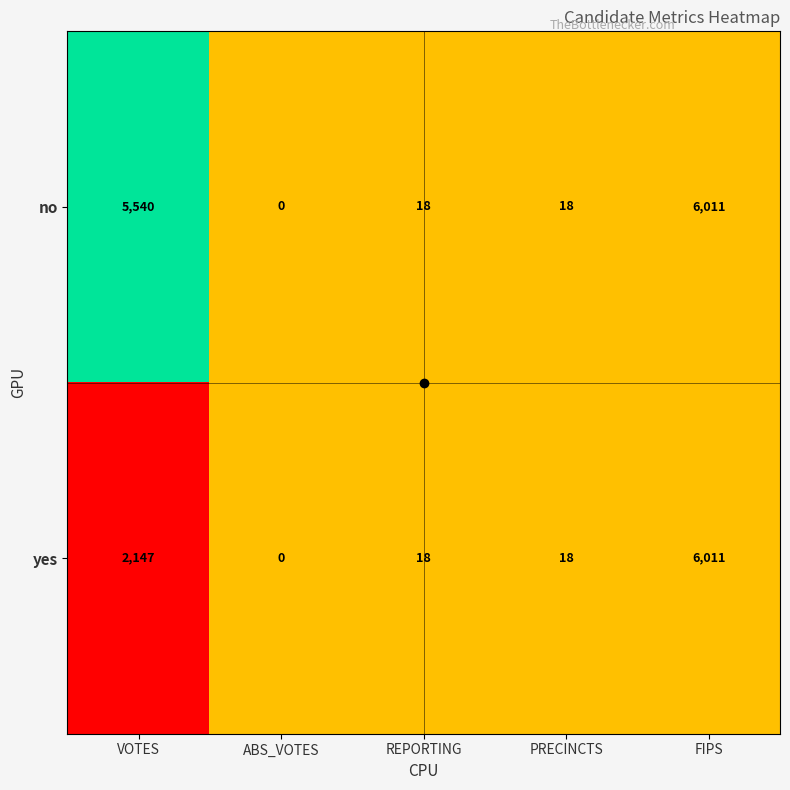

At which label is yes closest to 3005?

VOTES